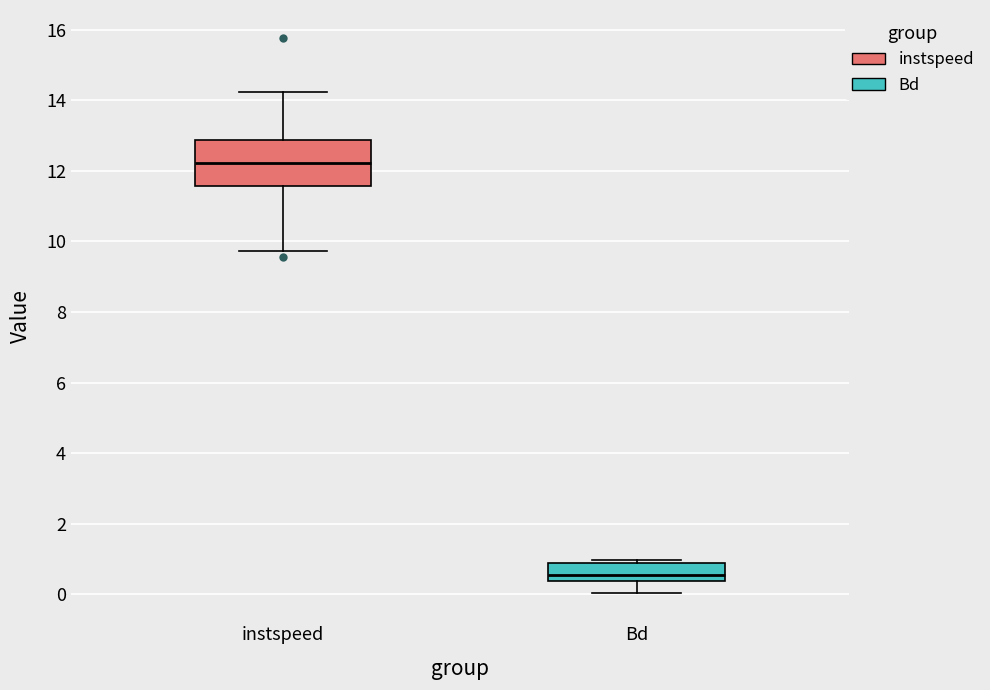

Which box's median line is the highest?

instspeed